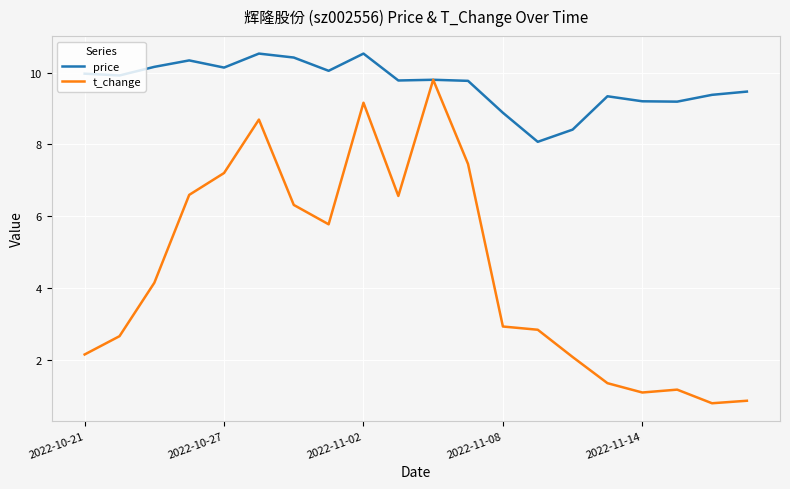

Rank the series by their maximum value, from lowest to highest.

t_change, price